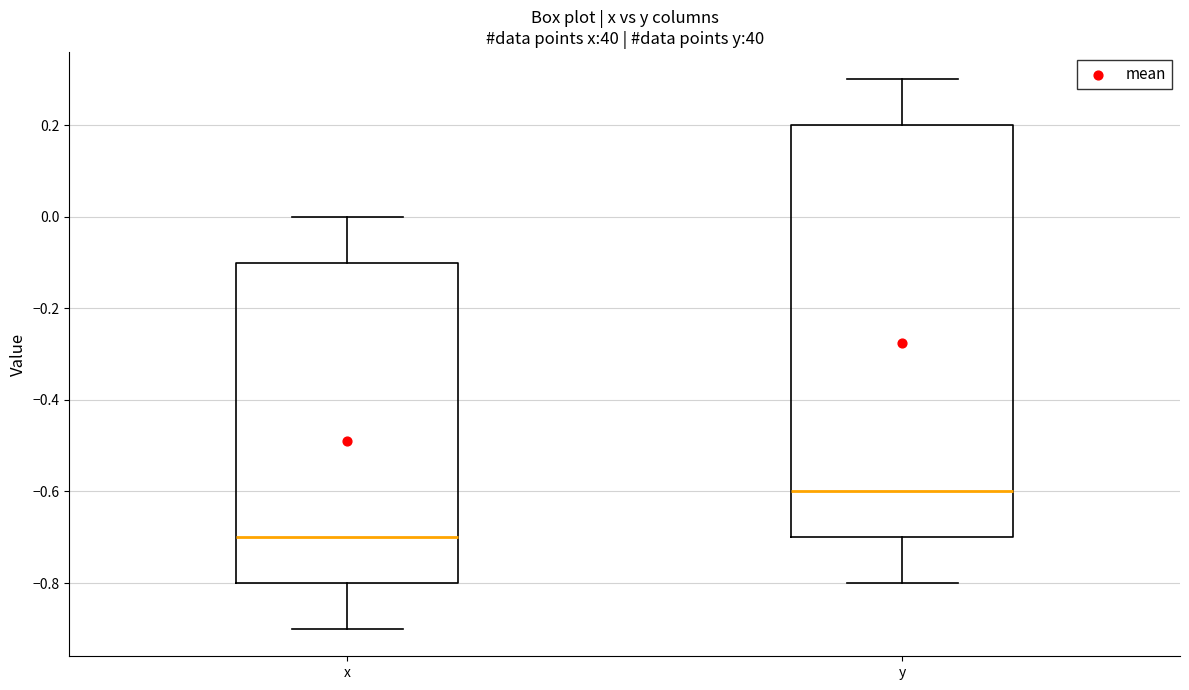

Which box has the lowest median line?

x